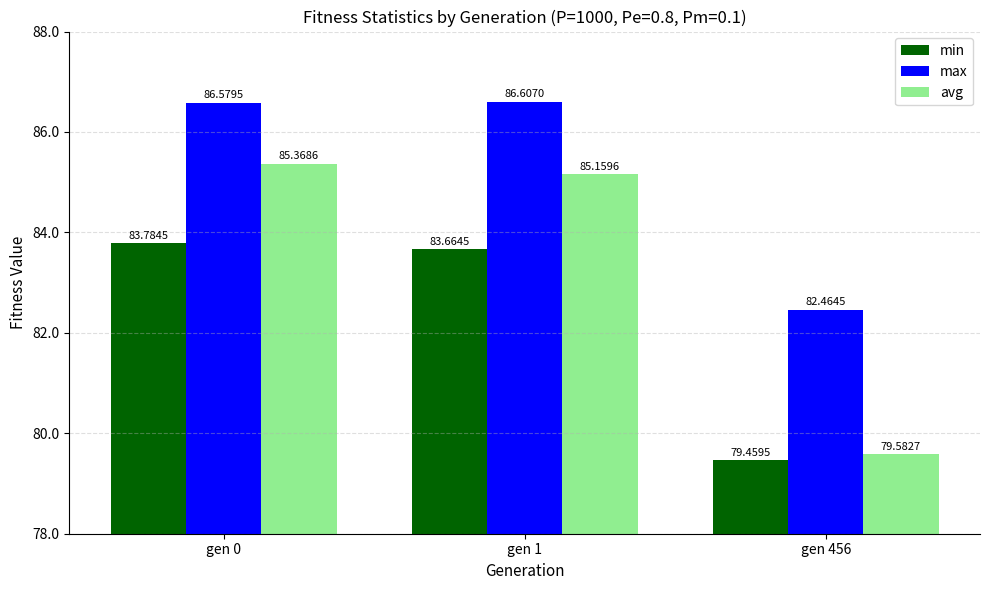

What is the highest value of the avg series?

85.4